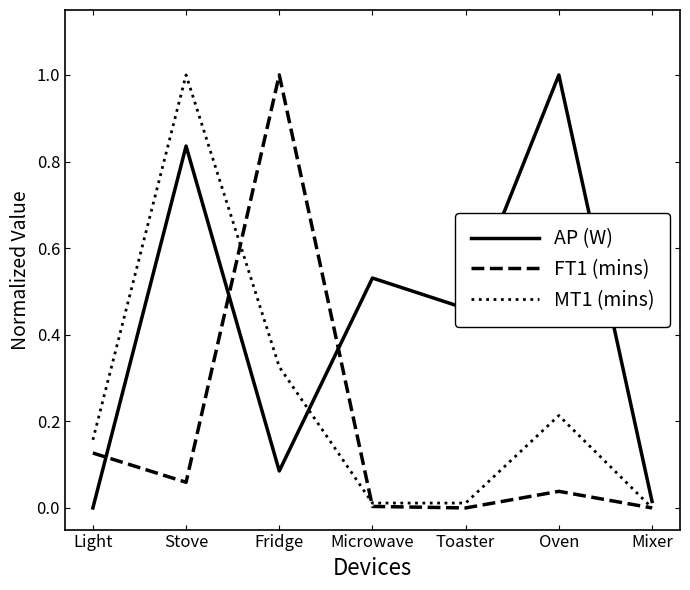

True or false: MT1 (mins) has a value of 0.3 at Oven.

False